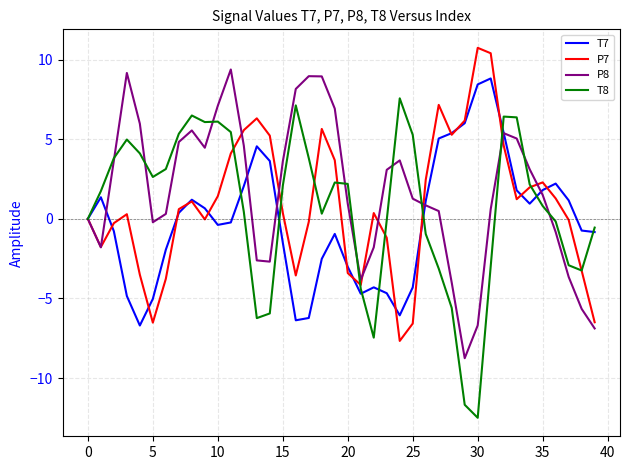

What is the maximum value for T7?

8.8